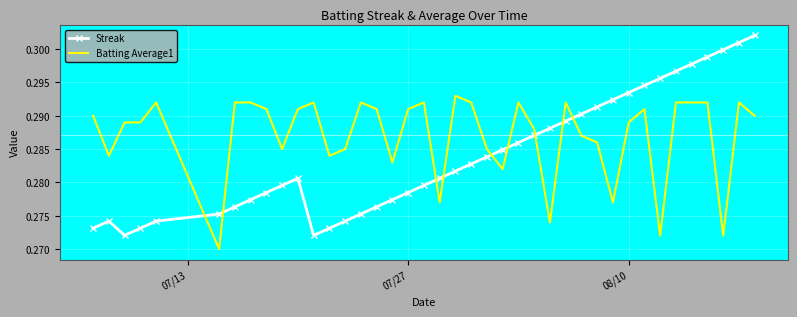

Which series ends up on top after the final intersection of Streak and Batting Average1?

Streak